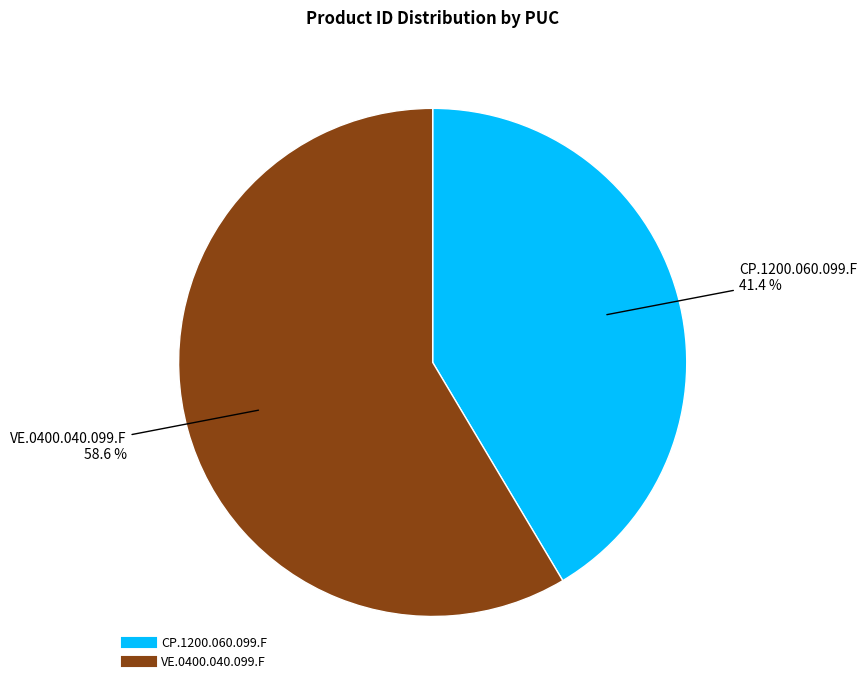

Does CP.1200.060.099.F account for over 50% of the chart?

No